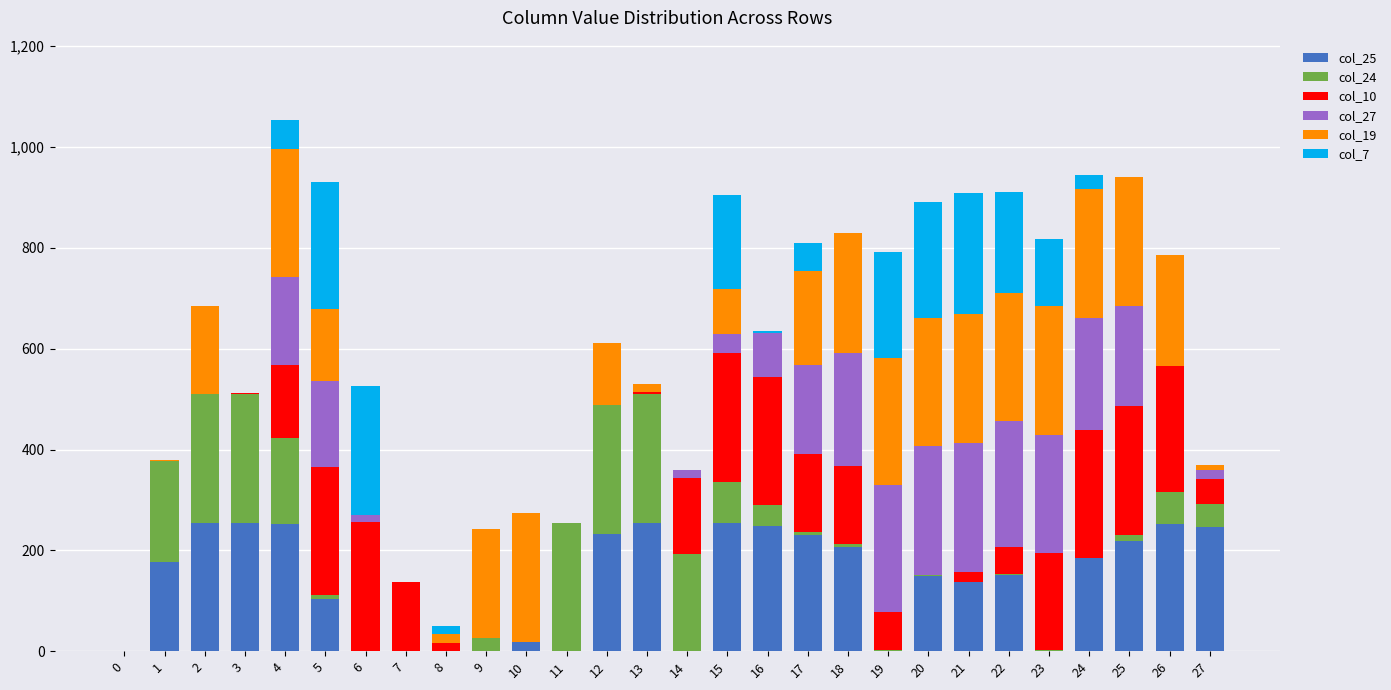

Where is col_7 nearest to the value 127?

23